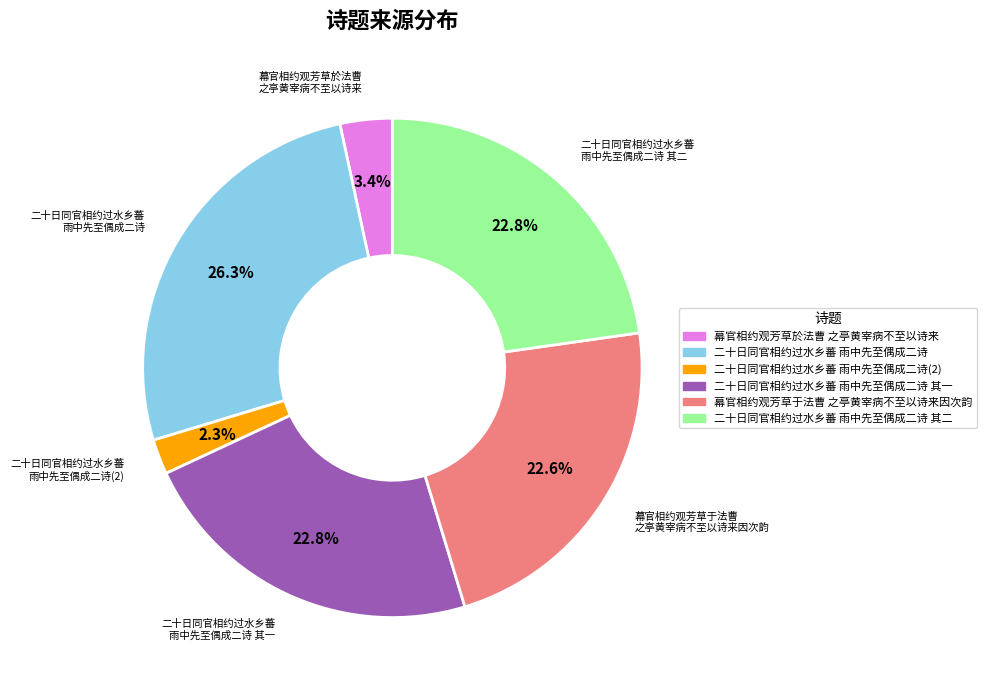

How many slices are in this pie chart?

6